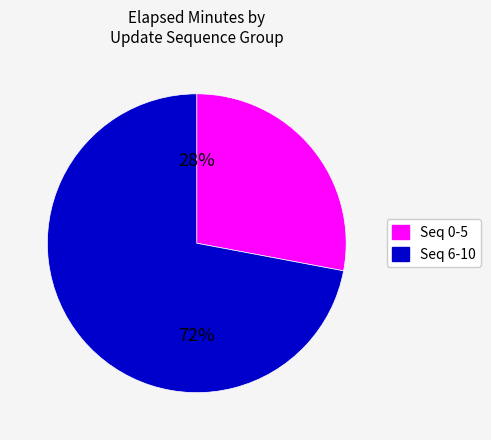

Is there a majority slice in this chart?

Yes